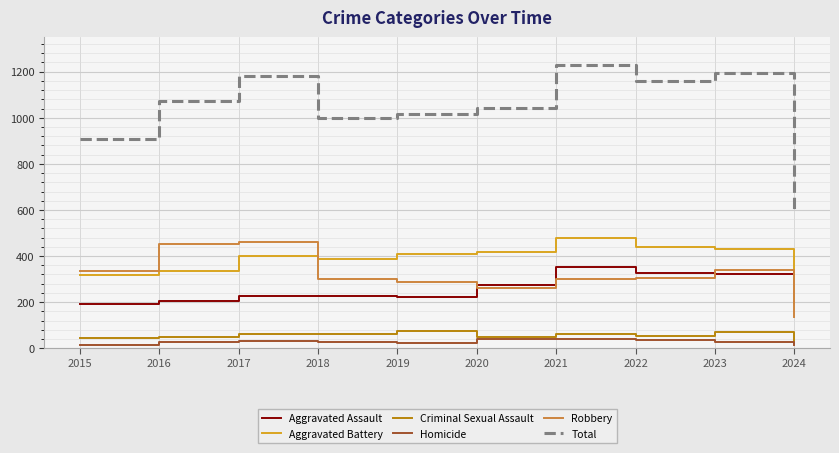

At how many categories does at least one series exceed 273?

10